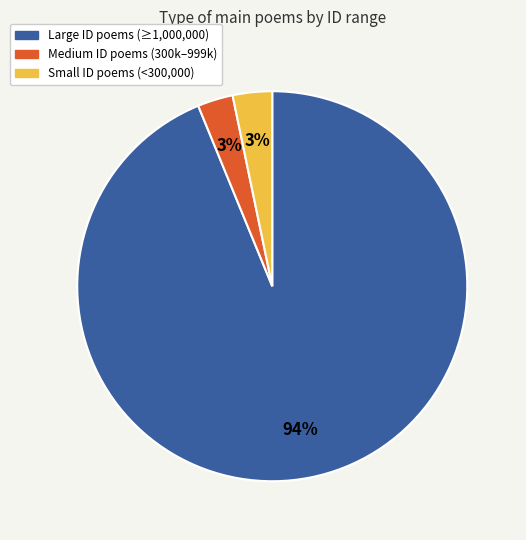

Is there a majority slice in this chart?

Yes